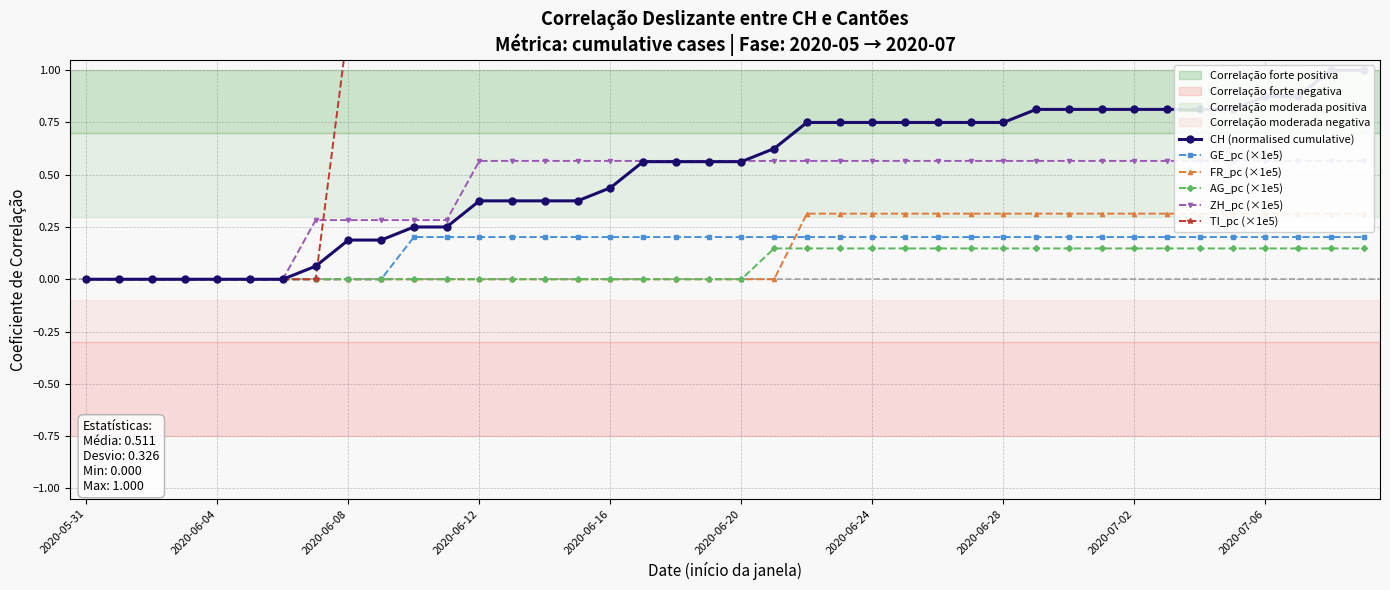

Is it true that AG_pc (×1e5) equals 0.0 at 2020-07-06?

False